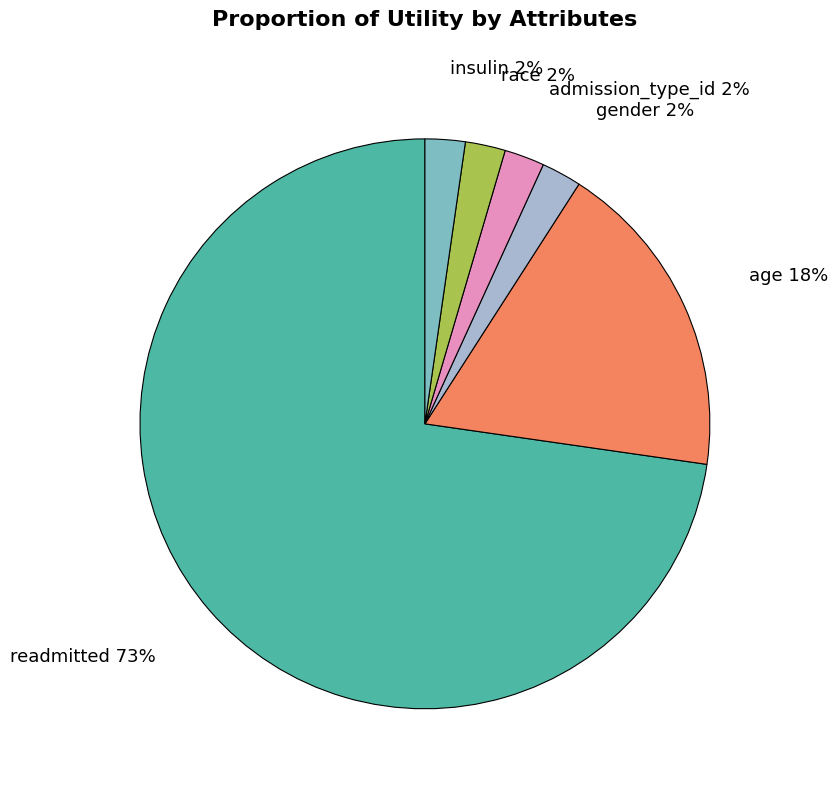

Approximately how many times larger is the value at insulin compared to age?

0.1